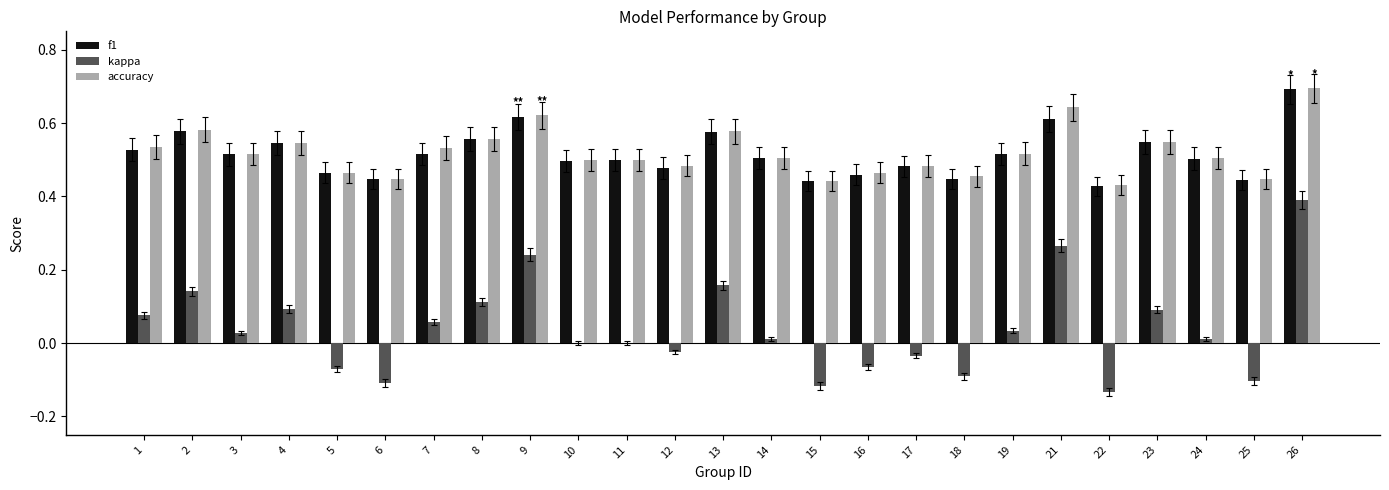

True or false: accuracy has a value of 1.0 at 13.

False